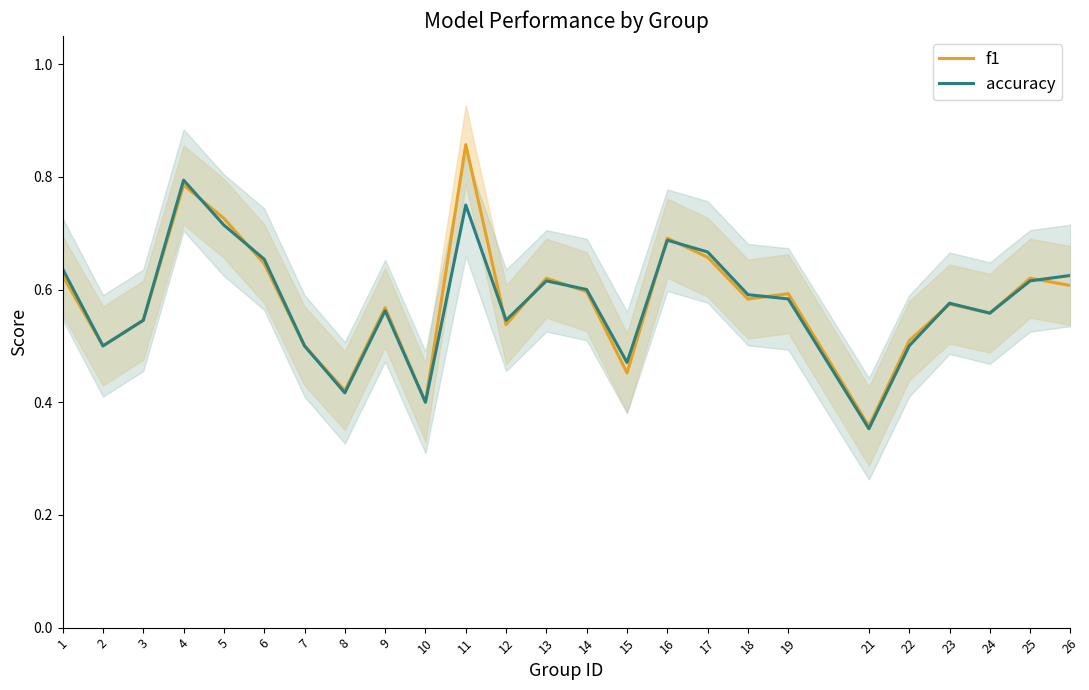

What is the maximum value for accuracy?

0.8